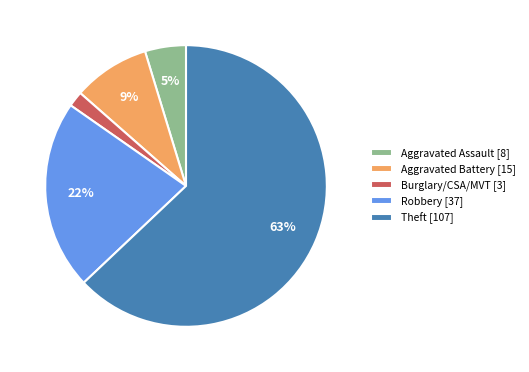

How many slices are in this pie chart?

5